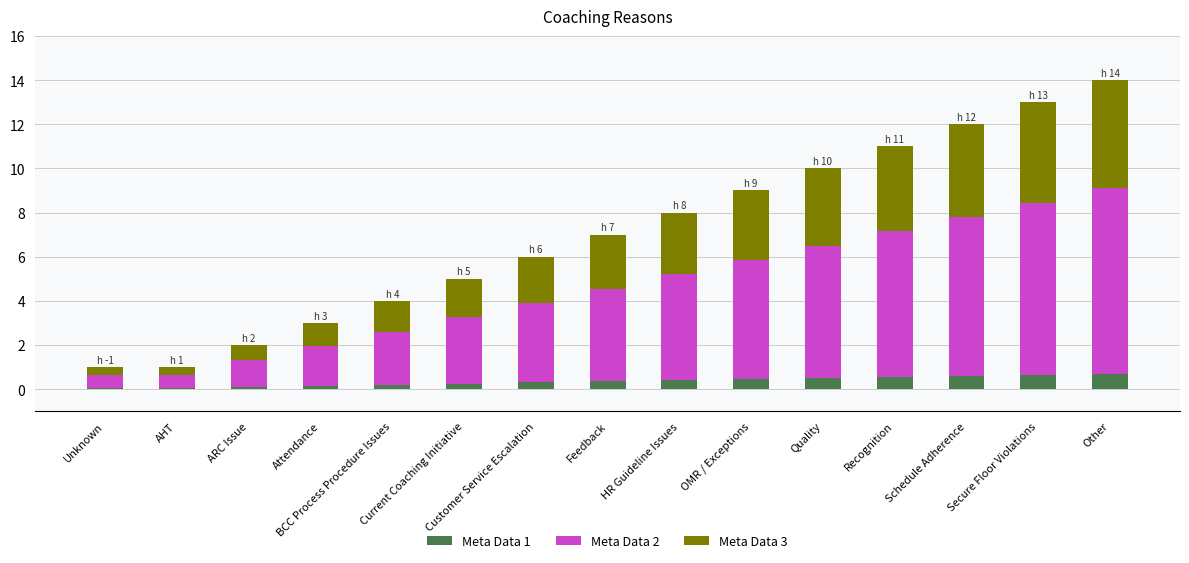

What are all the series names shown in the legend?

Meta Data 1, Meta Data 2, Meta Data 3